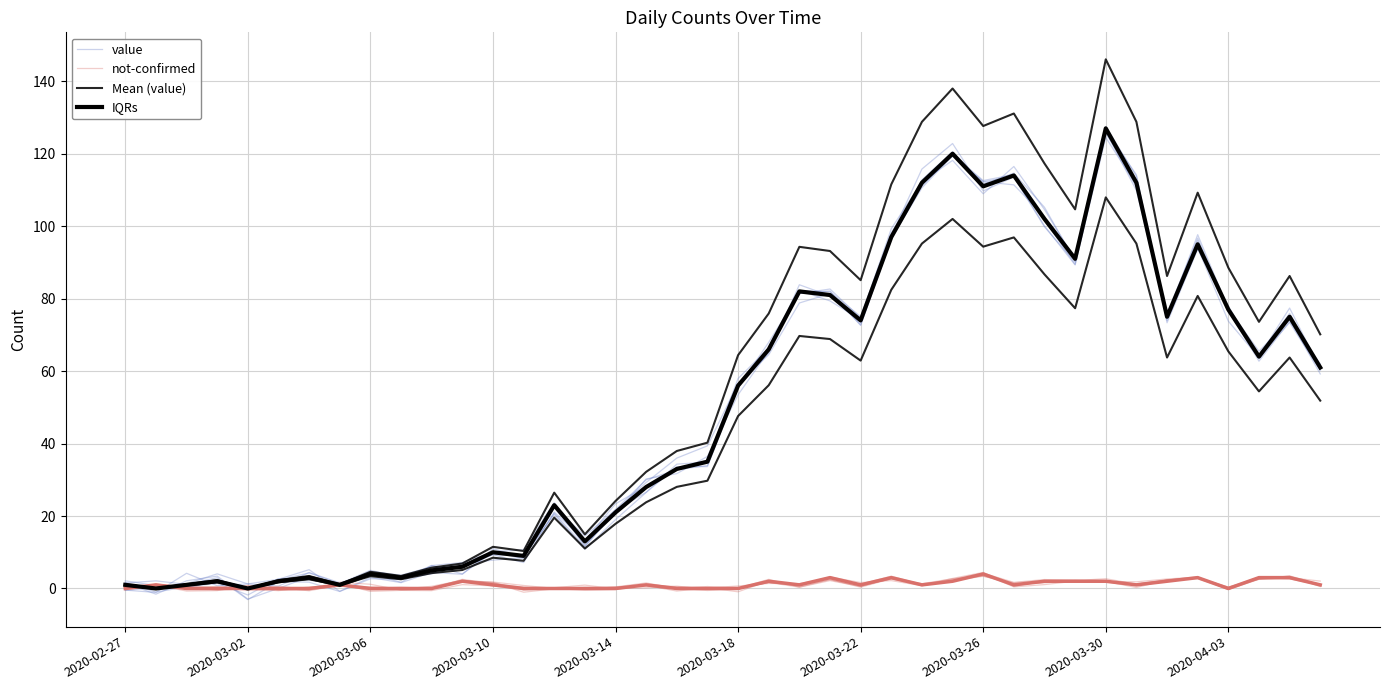

True or false: Mean (value) and IQRs intersect in this chart.

False